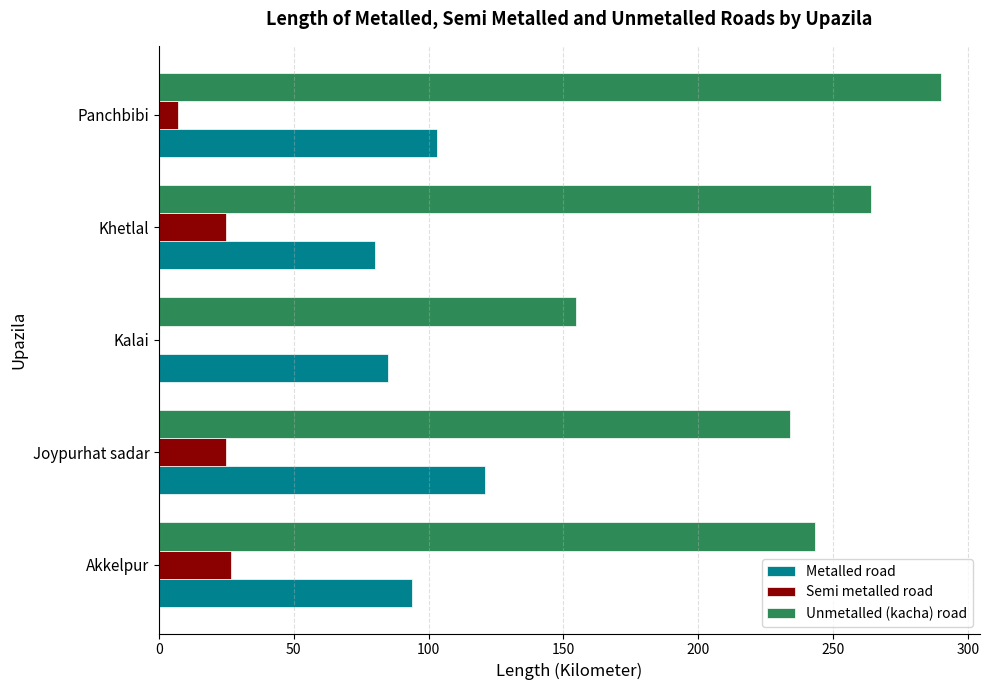

What is the greatest value displayed?

290.0